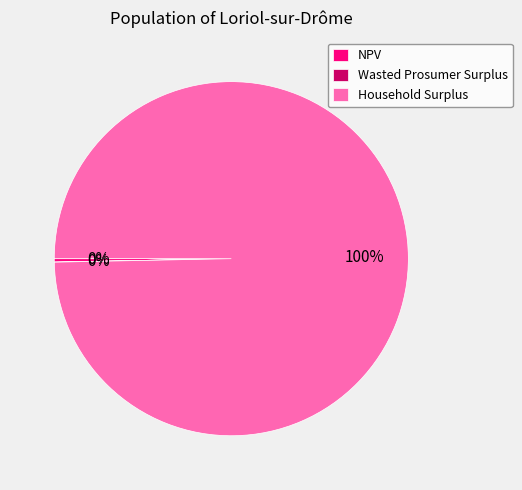

Do Household Surplus and NPV together represent more than half of the pie?

Yes